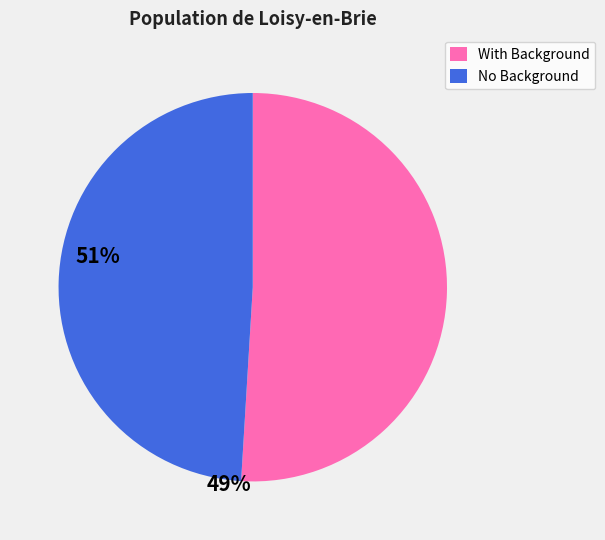

How many segments does this pie chart have?

2